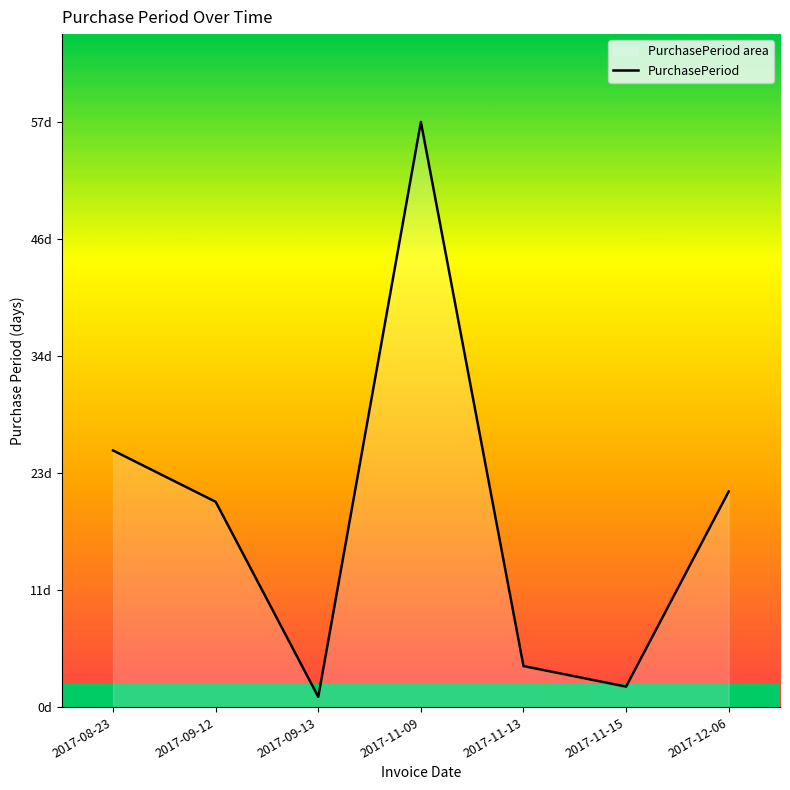

Which has a higher value, 2017-09-12 or 2017-09-13?

2017-09-12